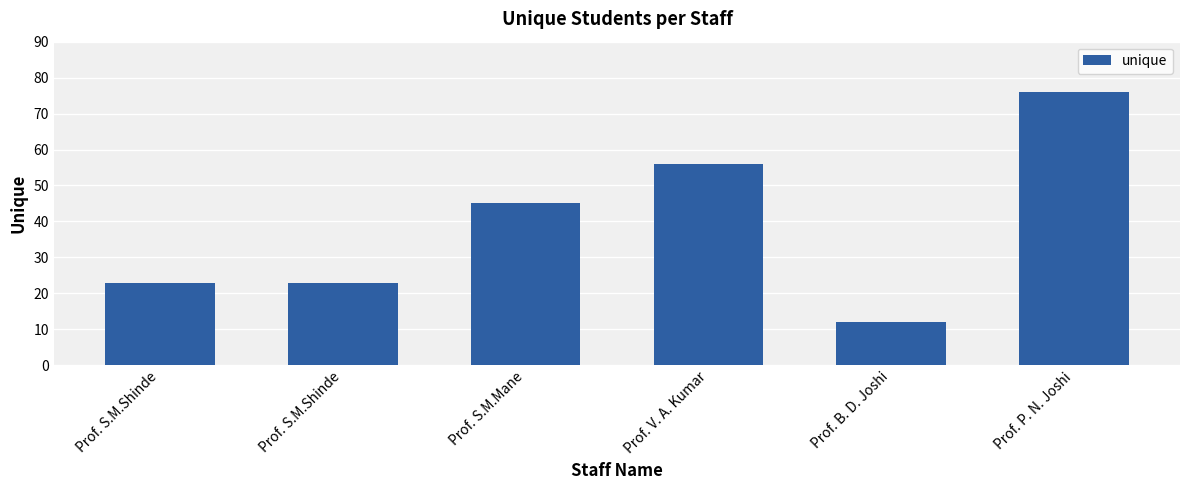

How many bars are there in total?

6